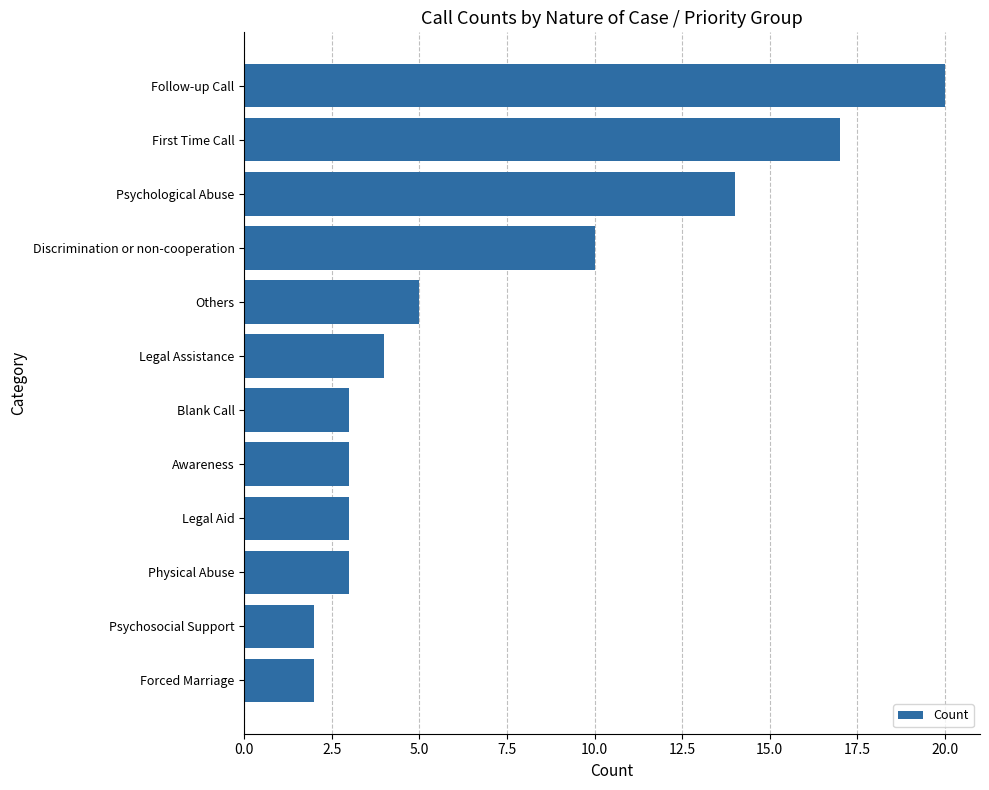

How many data points are less than 4?

6